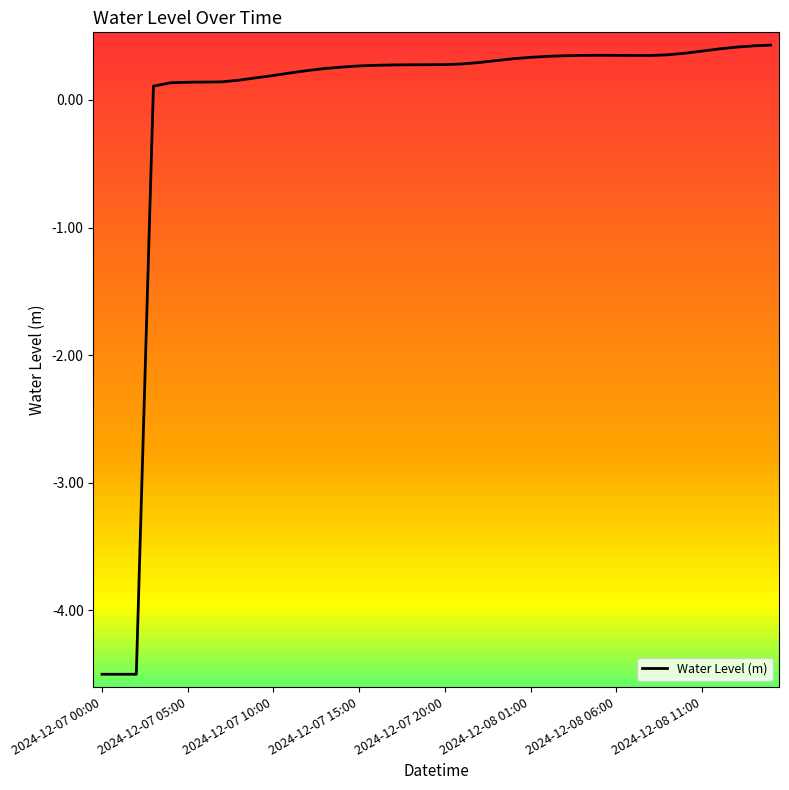

What is the difference between the maximum and minimum values?

4.9